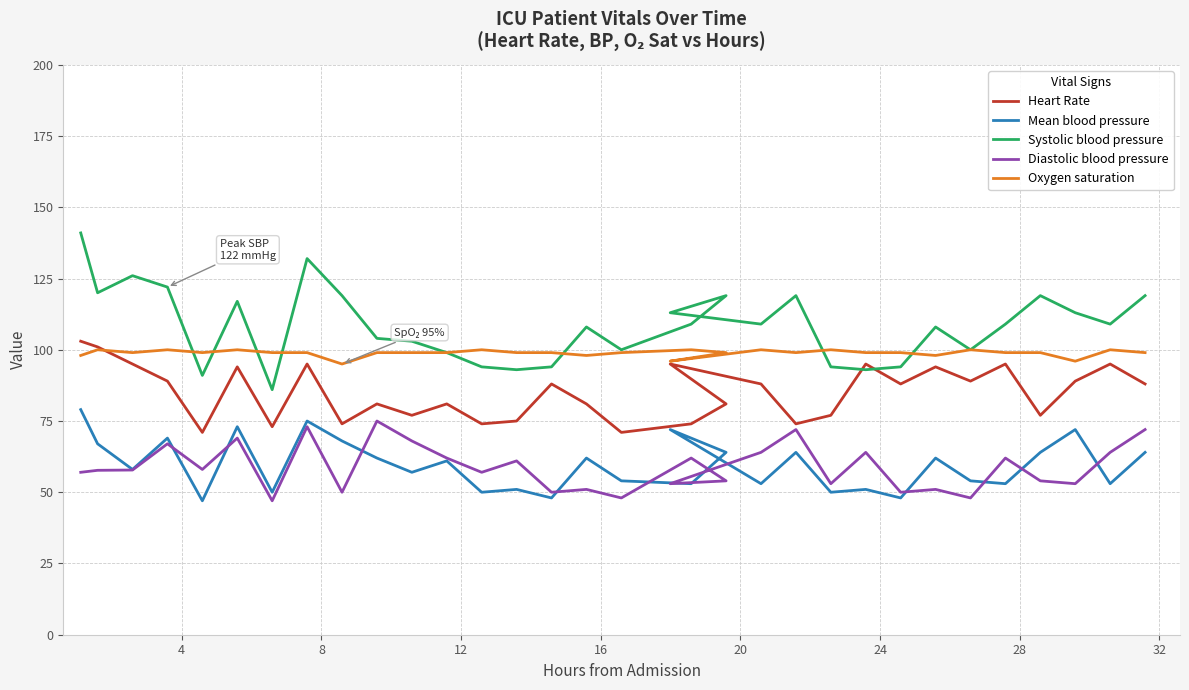

How many data points in Diastolic blood pressure are above 57?

17